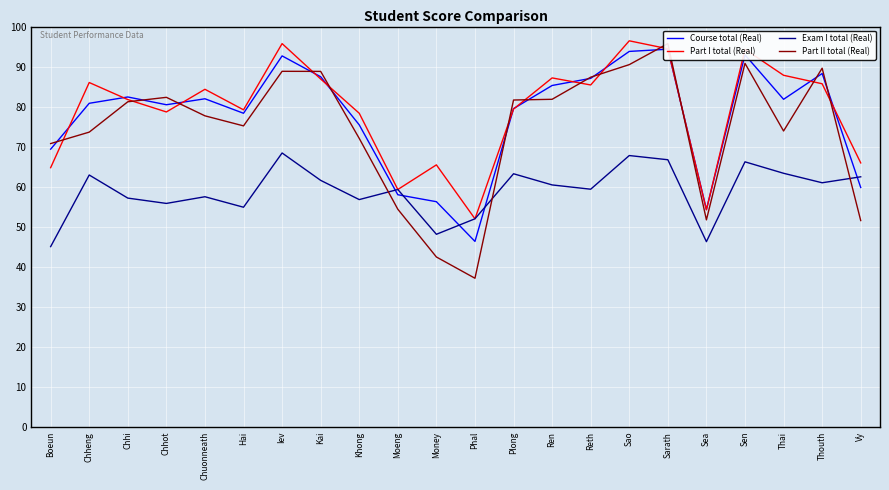

True or false: Exam I total (Real) has a value of 67.8 at Sao.

True